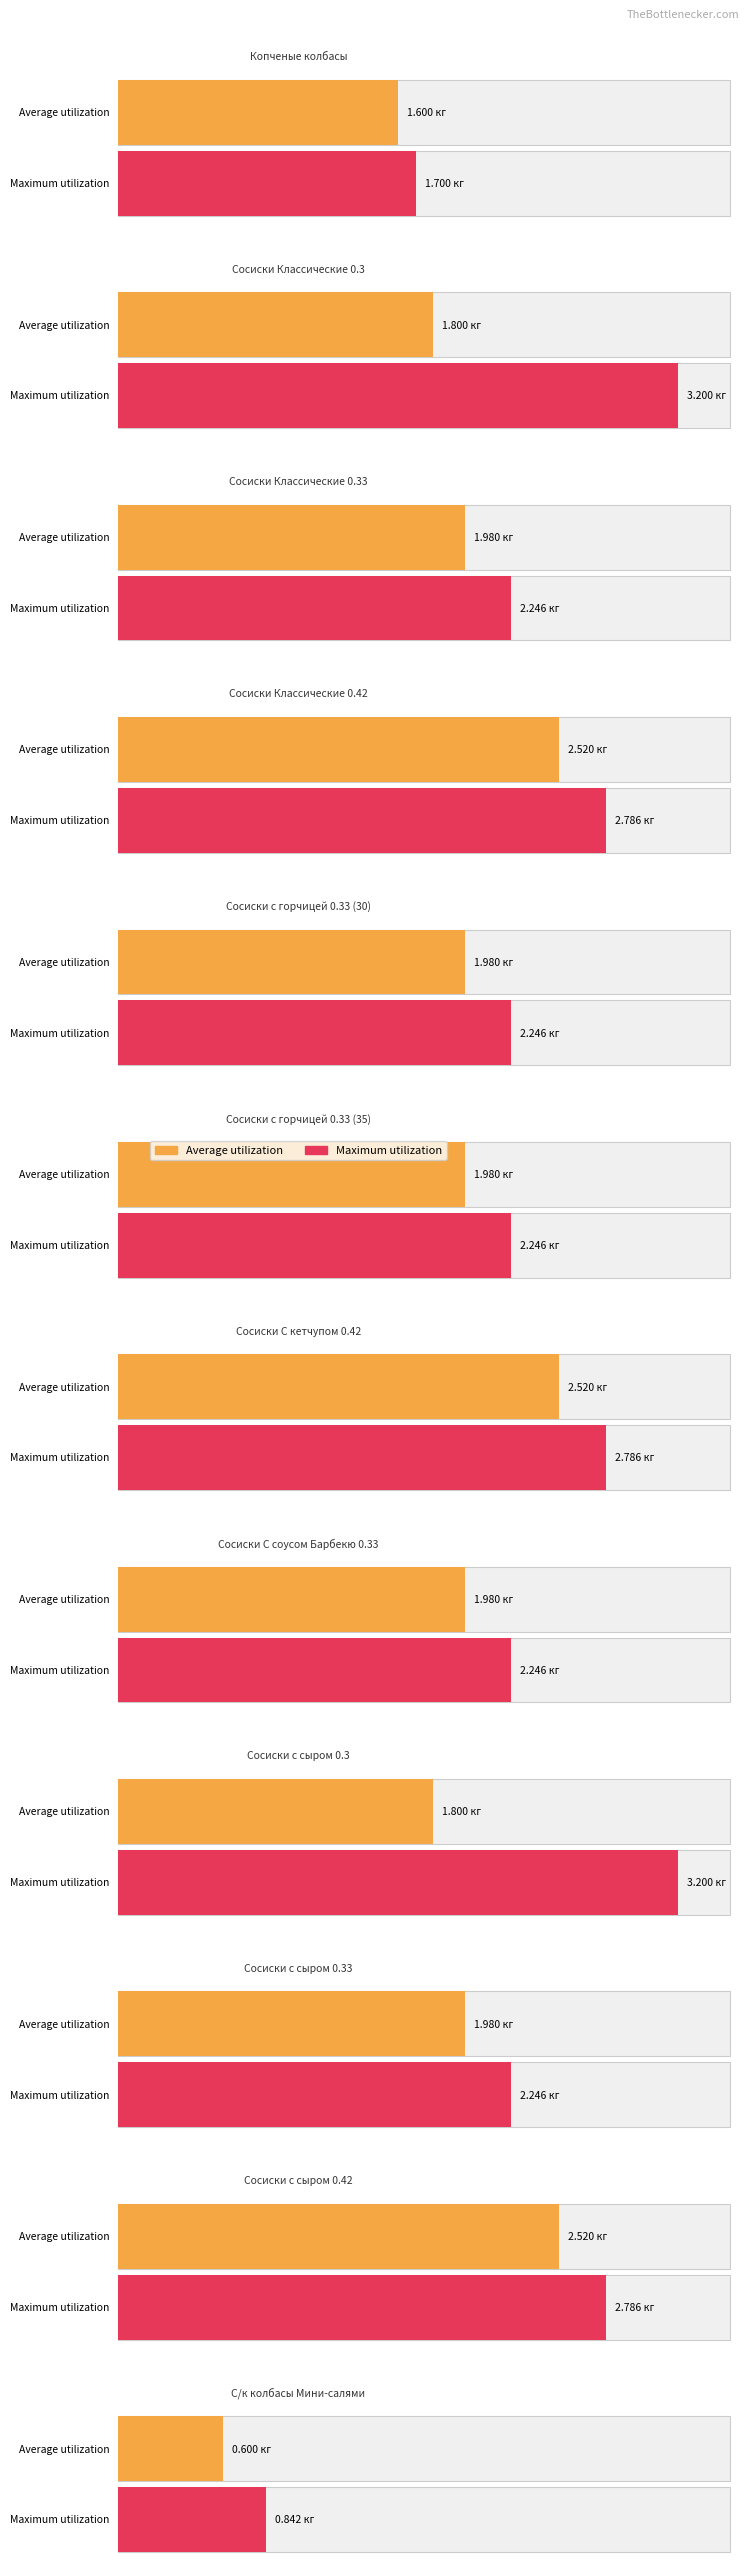

Rank the series by their average value, from lowest to highest.

Average utilization, Maximum utilization